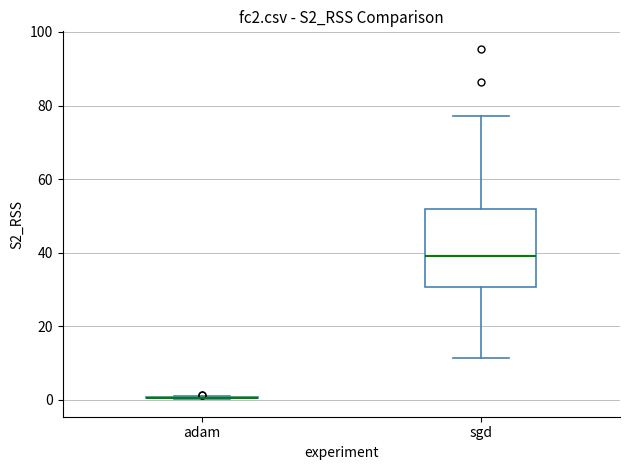

Reading left to right, transcribe this box plot: for each box, give where its median line is, the range the box spans, and where its two whiskers end, as read against the y-axis. The values are not printed on the chart, so give them approximately, as read against the axis.

adam: box collapsed to a line at 0, whiskers 0 to 0
sgd: median 40, box 30 to 52, whiskers 12 to 78